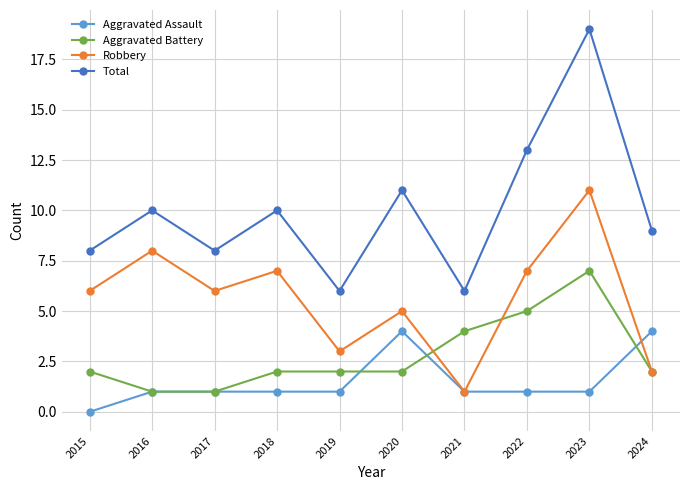

What is the difference between the maximum and minimum values in the Robbery series?

10